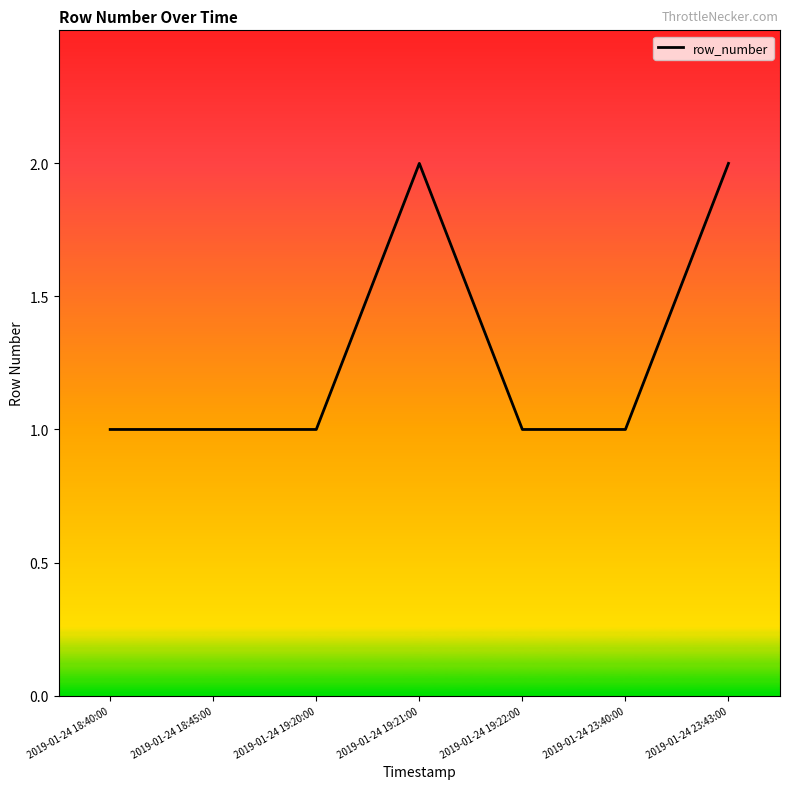

What is the sum of the values at 2019-01-24 18:40:00 and 2019-01-24 18:45:00?

2